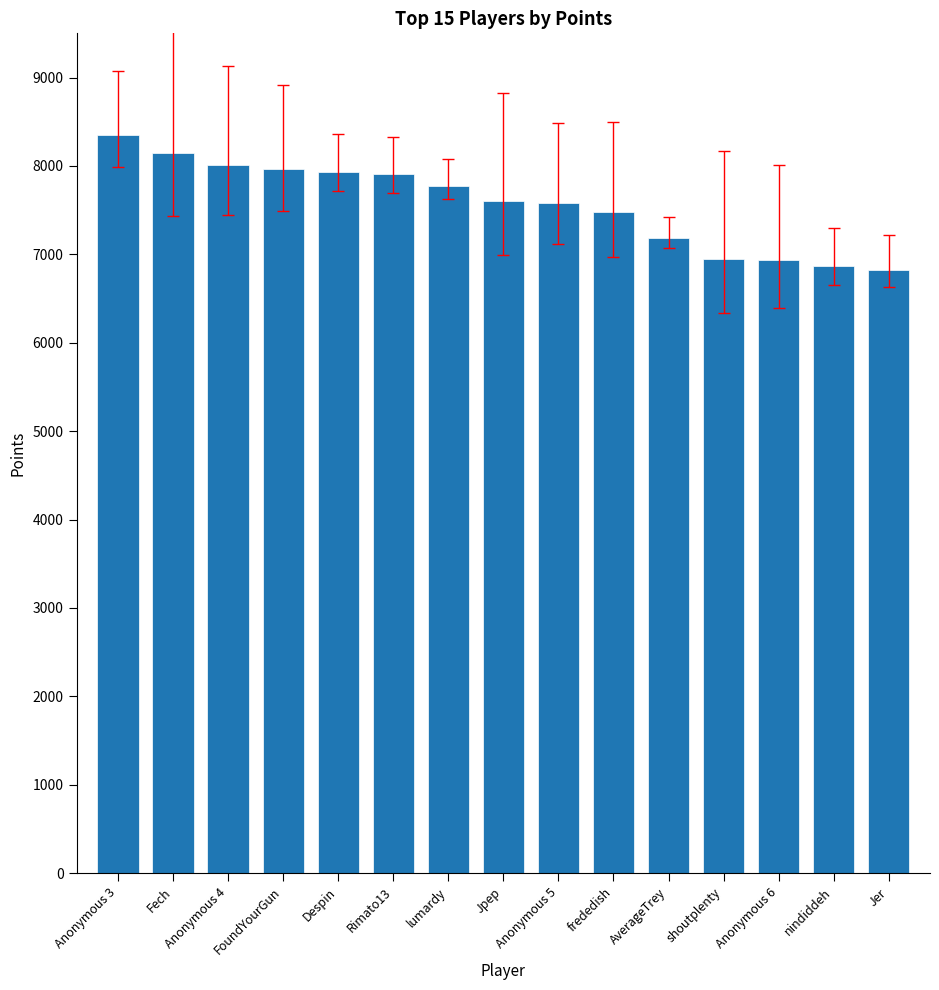

What is the smallest value displayed?

6824